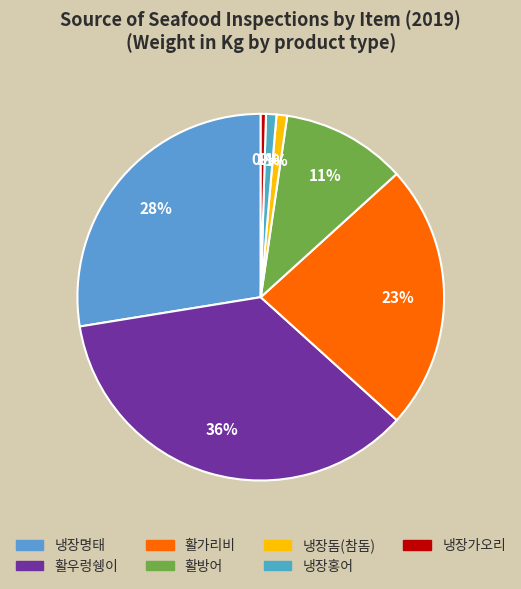

What percentage do 냉장돔(참돔) and 활방어 together represent?

11.9%